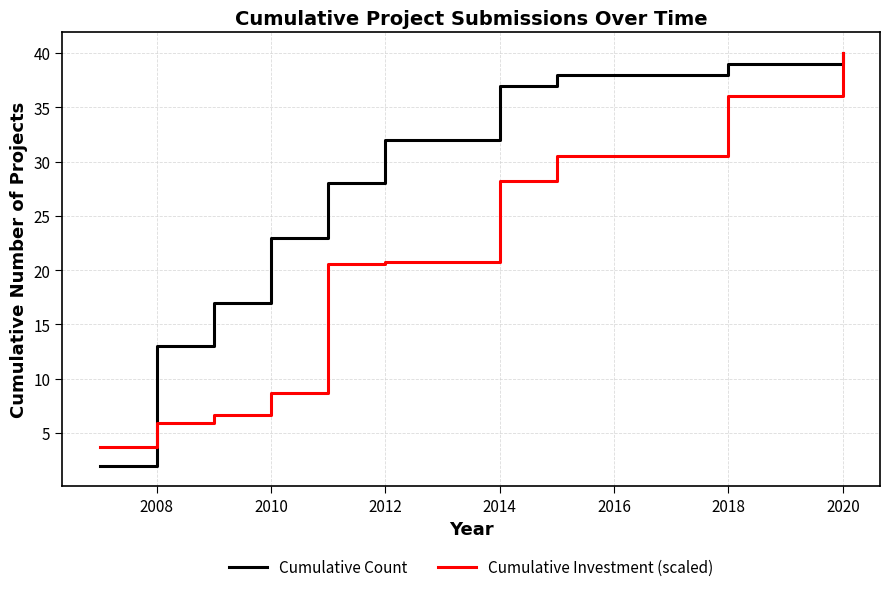

Reading left to right, extract all data points from this chart.

Cumulative Count: 2.0	13.0	17.0	23.0	28.0	32.0	37.0	38.0	39.0	40.0
Cumulative Investment (scaled): 3.7	5.9	6.7	8.7	20.6	20.8	28.2	30.5	36.0	40.0